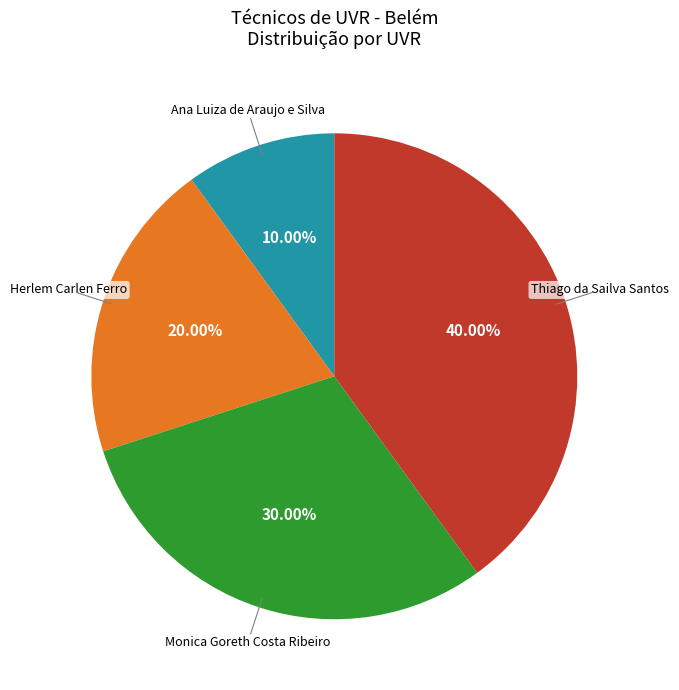

How many segments does this pie chart have?

4